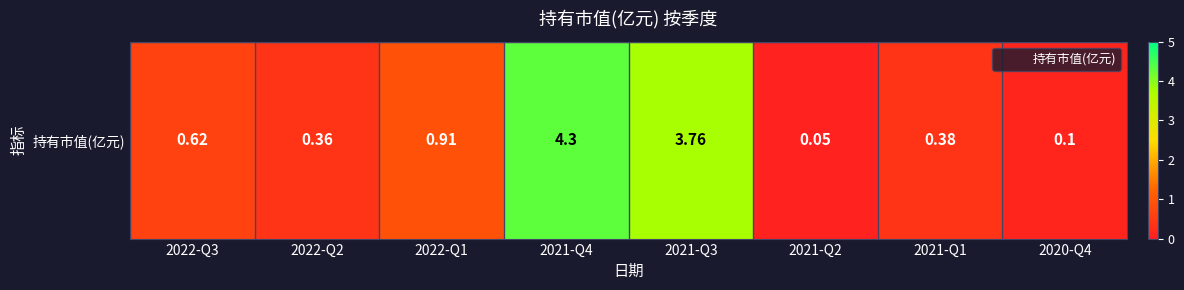

What is the greatest value displayed?

4.3